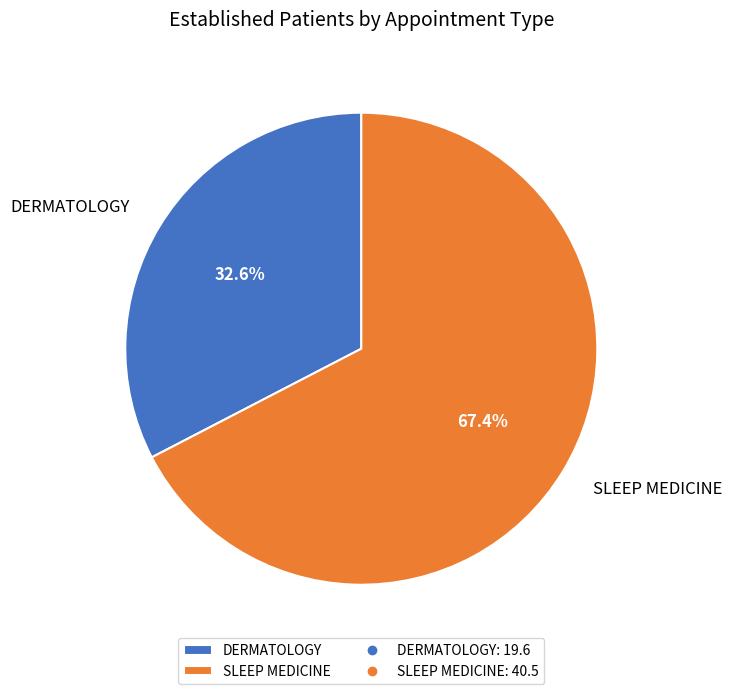

Between DERMATOLOGY and SLEEP MEDICINE, which is larger?

SLEEP MEDICINE